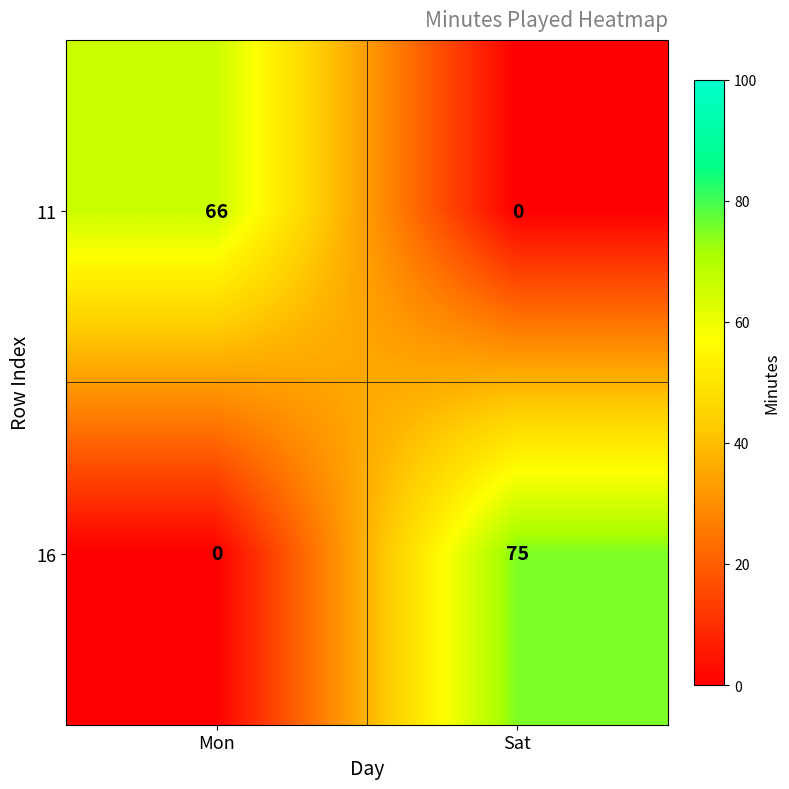

What is the maximum value shown in the chart?

75